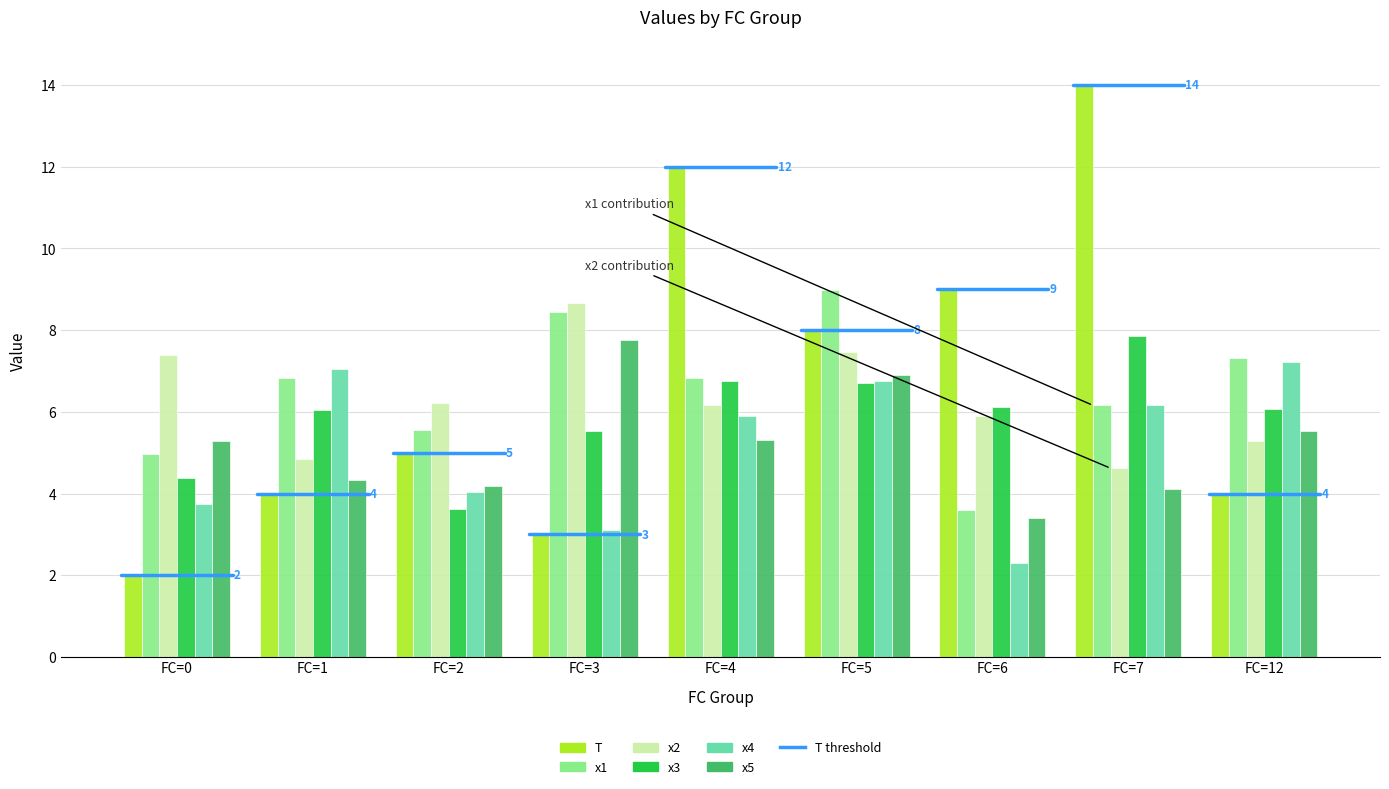

What is the approximate value of x1 at FC=1?

6.8